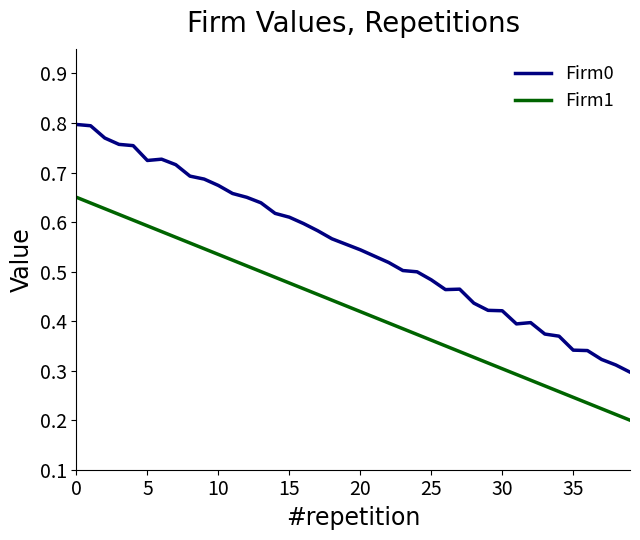

Which series has the largest total across all categories?

Firm0